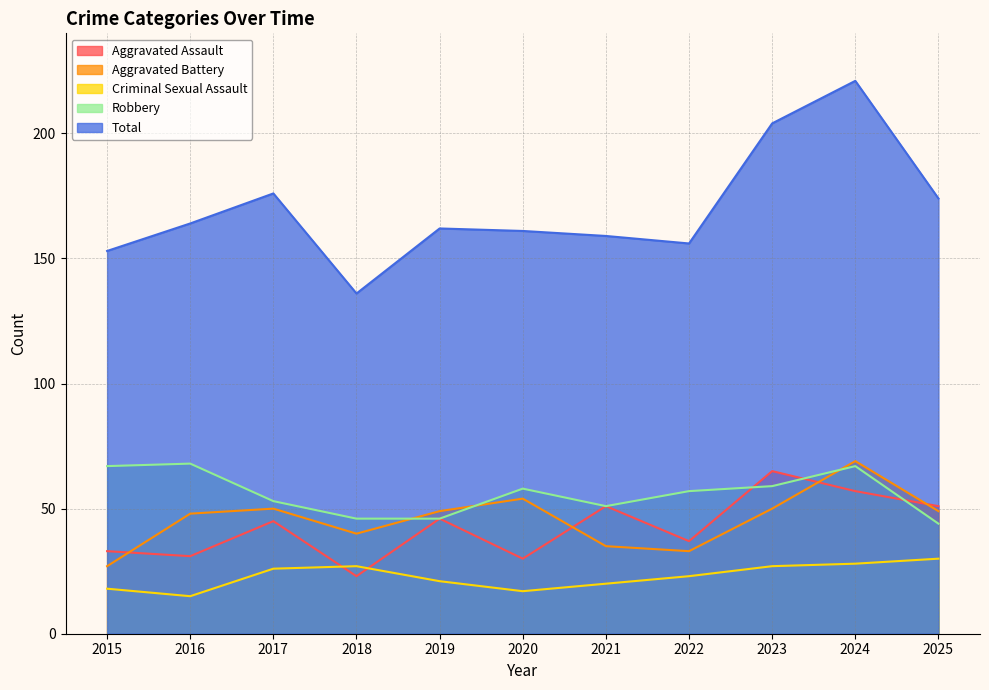

At which category does the chart reach its peak across all series?

2024